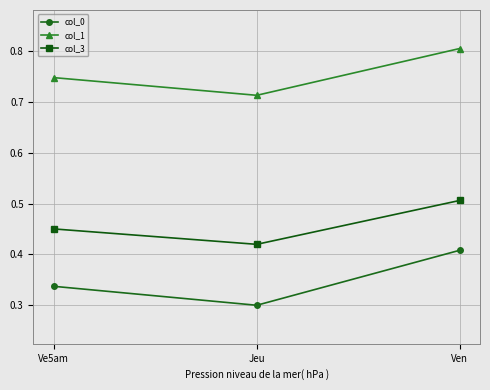

Count the number of categories in the chart.

3